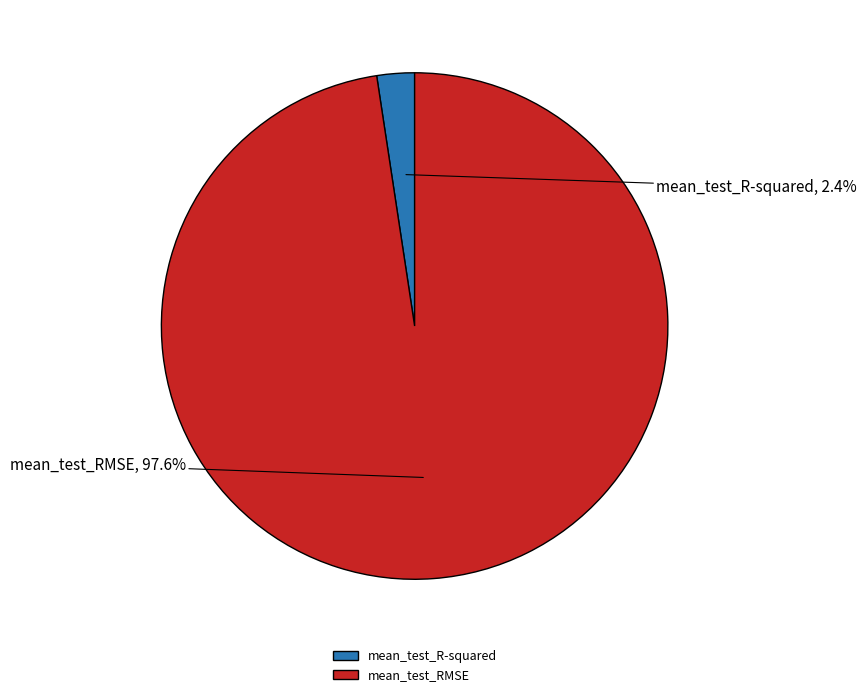

To the nearest percent, what portion does mean_test_RMSE represent?

98%